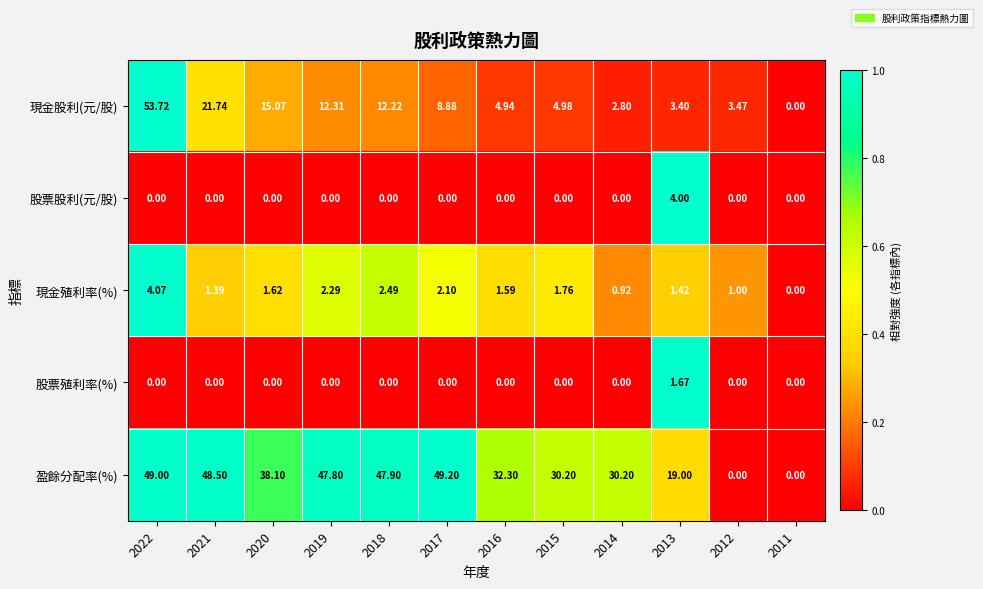

Which series has the largest total across all categories?

盈餘分配率(%)